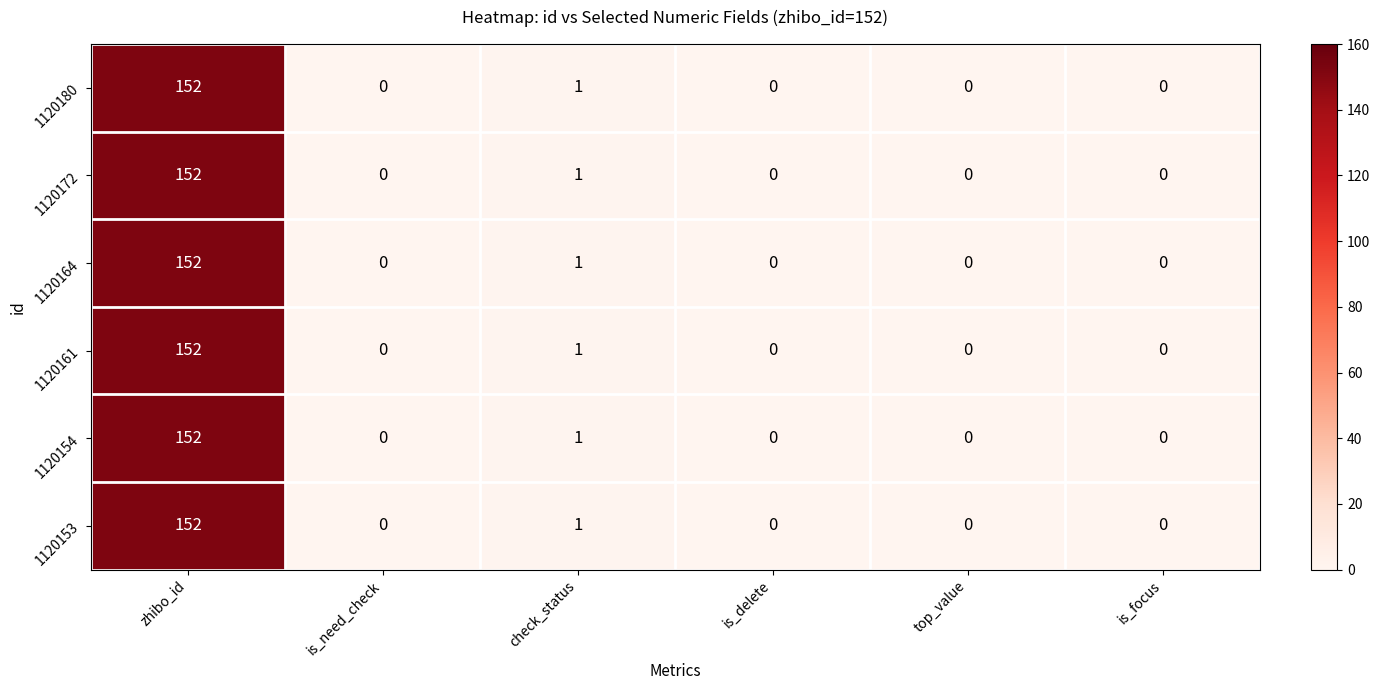

Is it true that 1120161 equals 0 at check_status?

False